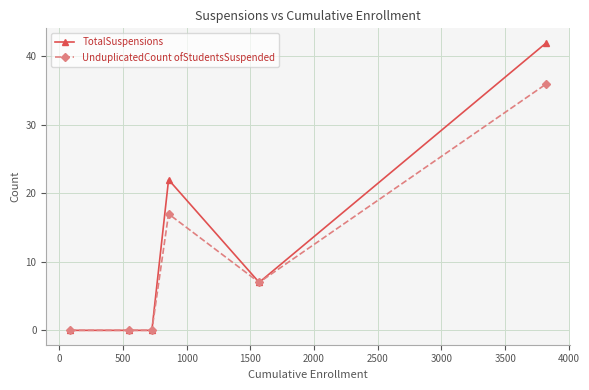

Reading left to right, transcribe all the data shown in this chart.

TotalSuspensions: 0	0	0	22	7	42
UnduplicatedCount ofStudentsSuspended: 0	0	0	17	7	36